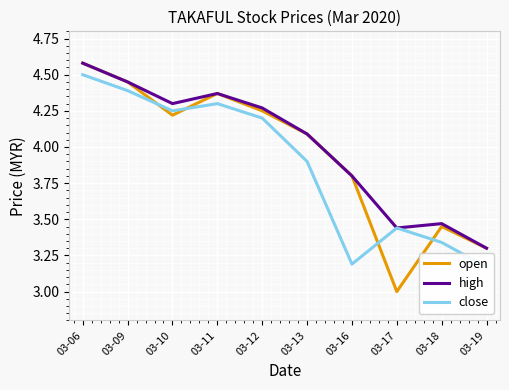

The close series shows 4.5 at 03-16. True or false?

False